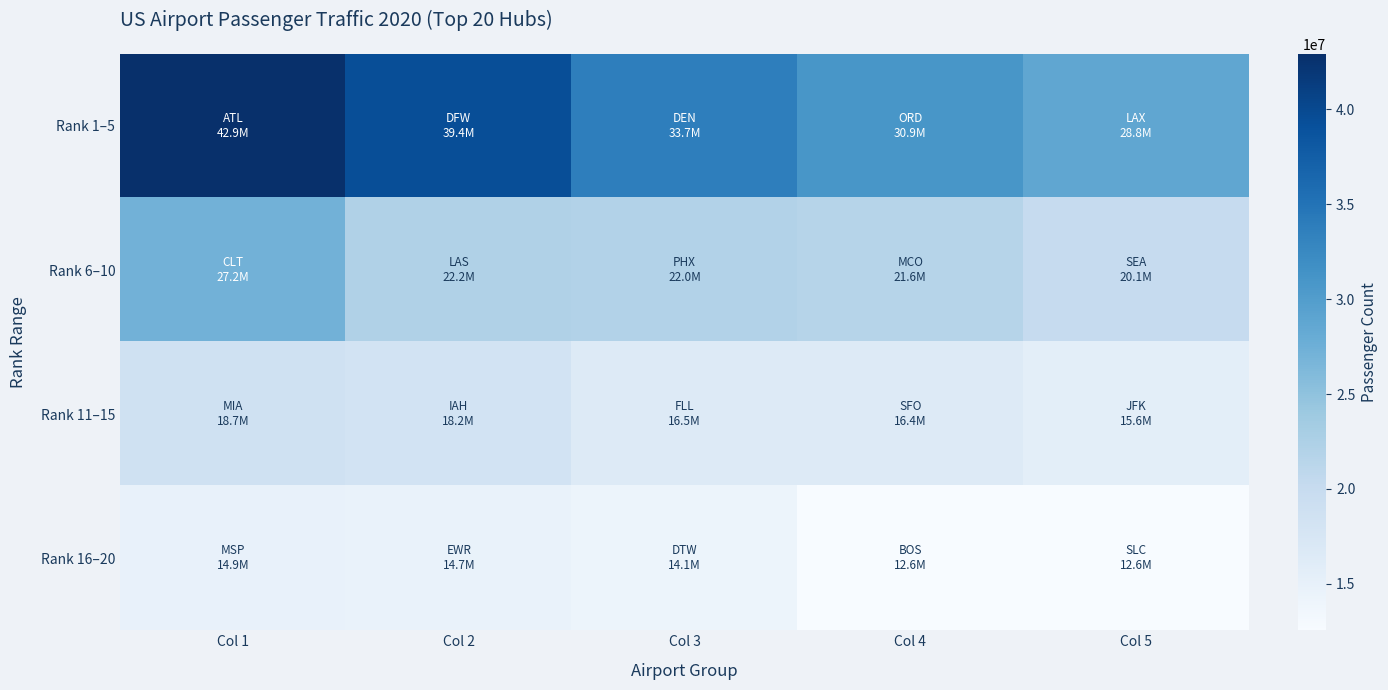

Which label corresponds to the largest value in the chart?

Col 1